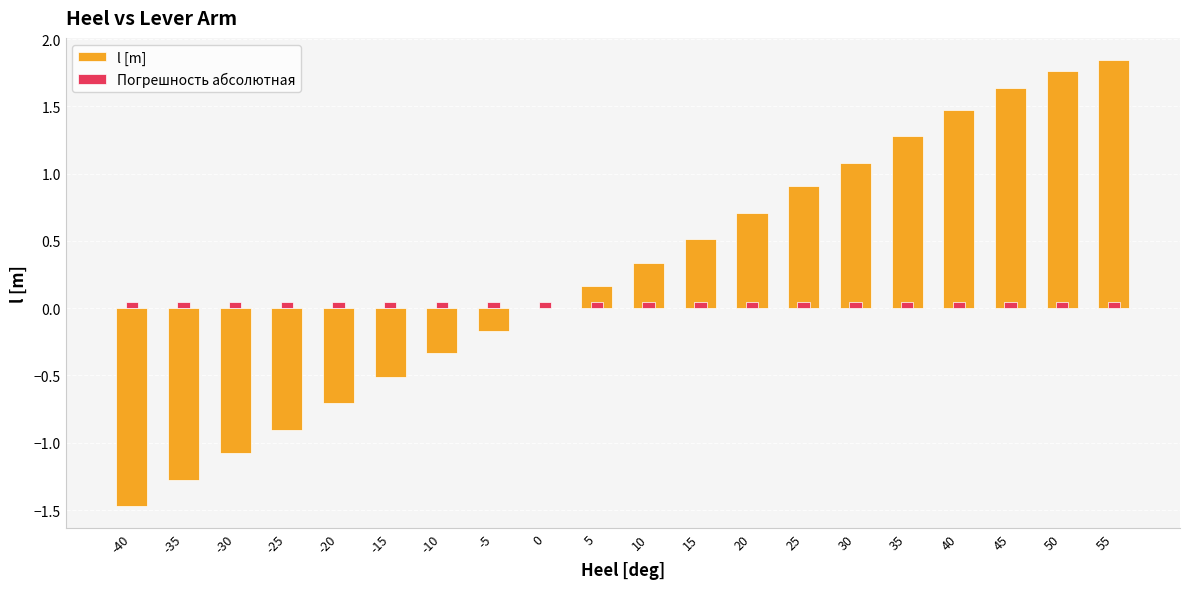

Reading left to right, what are all the values shown in this chart?

l [m]: -1.5	-1.3	-1.1	-0.9	-0.7	-0.5	-0.3	-0.2	-0.0	0.2	0.3	0.5	0.7	0.9	1.1	1.3	1.5	1.6	1.8	1.8
Погрешность абсолютная: 0.1	0.1	0.1	0.1	0.1	0.1	0.1	0.1	0.1	0.1	0.1	0.1	0.1	0.1	0.1	0.1	0.1	0.1	0.1	0.1